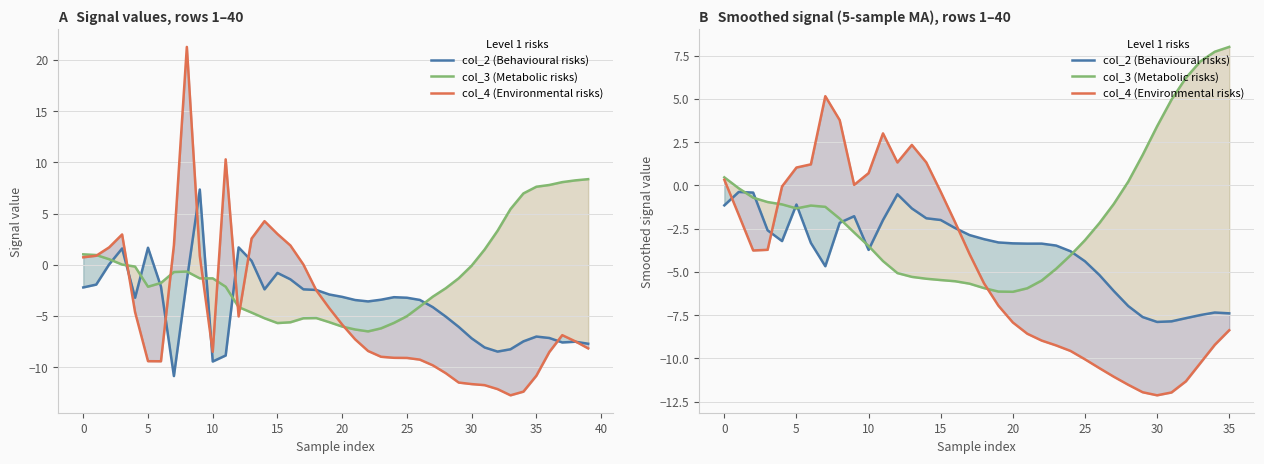

Is the value of col_4 (Environmental risks) at 28 greater than the value of col_3 (Metabolic risks) at 30?

No